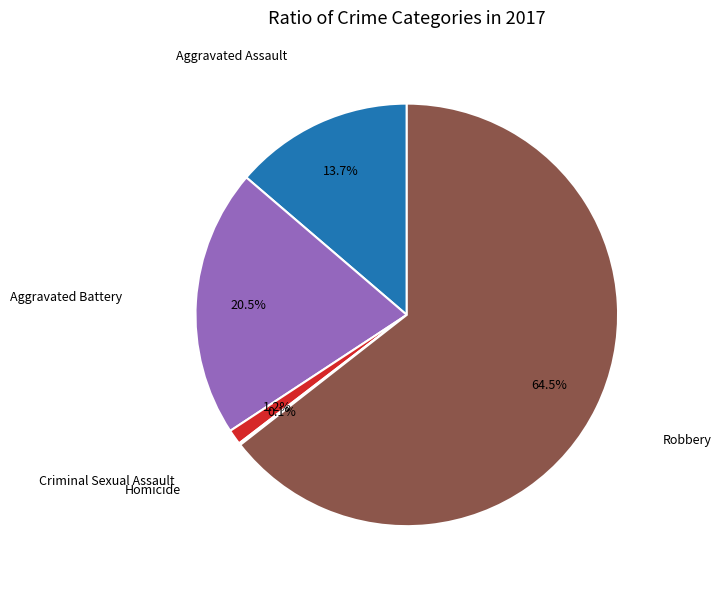

Is there any slice that represents more than half of the pie?

Yes